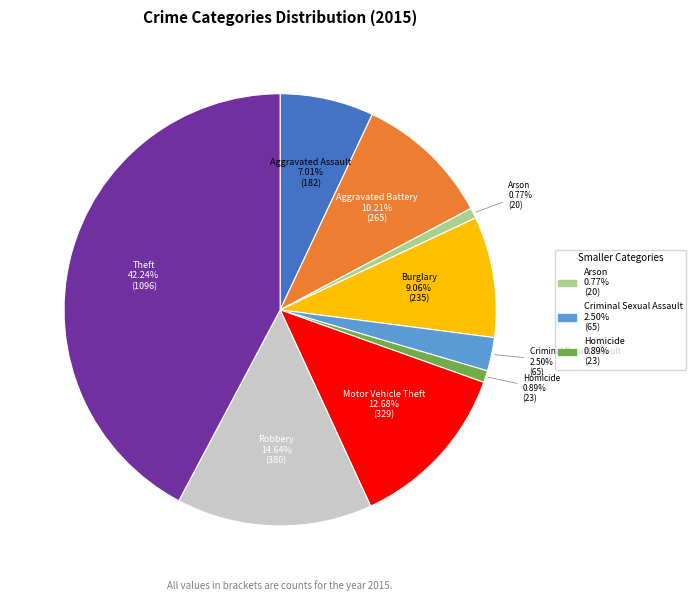

The Motor Vehicle Theft slice represents 13% of the pie. True or false?

True